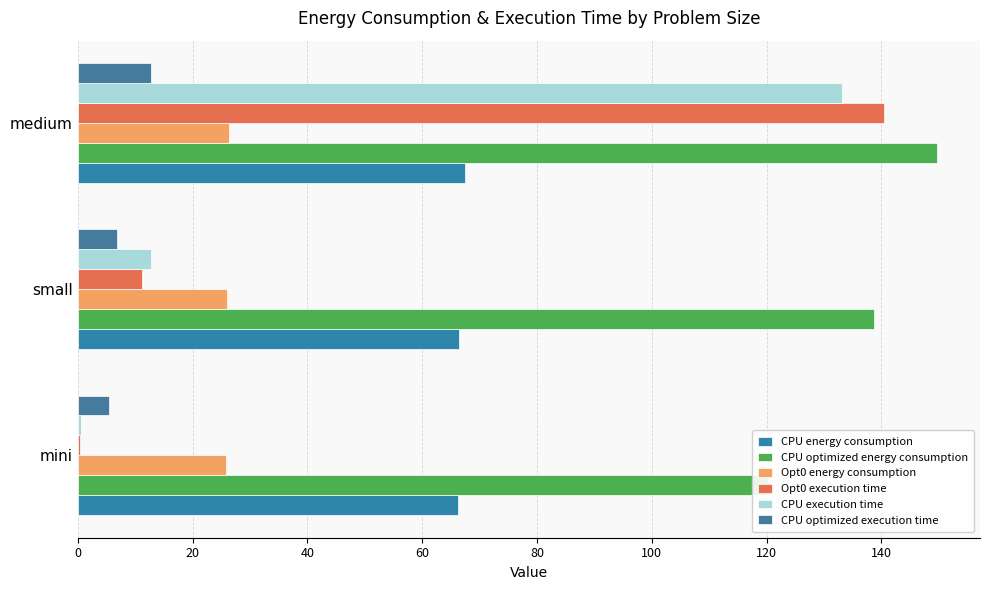

Count the CPU energy consumption values in the range 66 to 67.

2